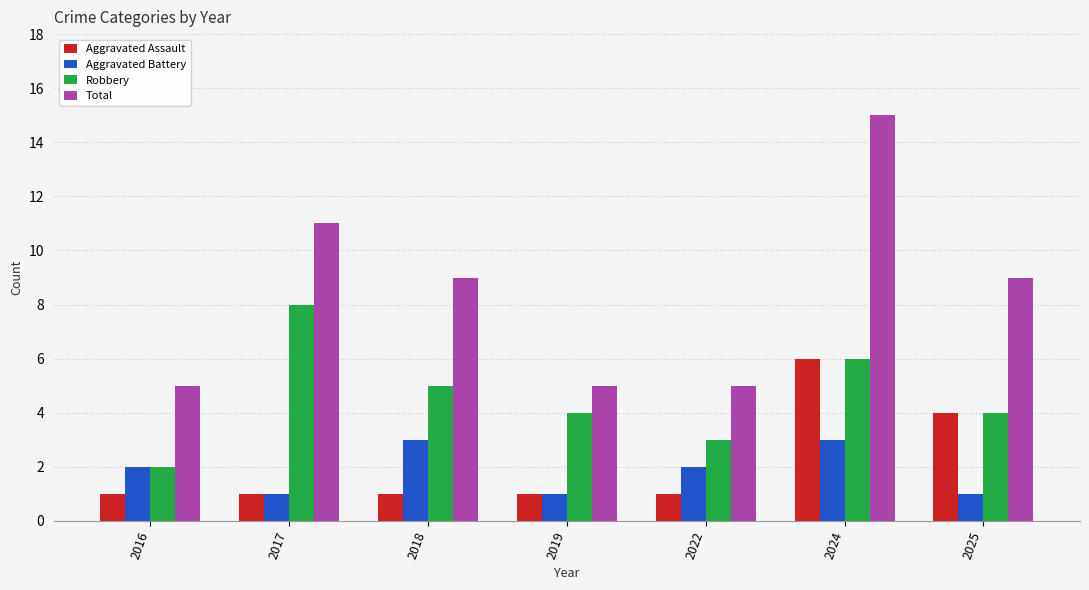

Reading left to right, transcribe all the data shown in this chart.

Aggravated Assault: 2016=1	2017=1	2018=1	2019=1	2022=1	2024=6	2025=4
Aggravated Battery: 2016=2	2017=1	2018=3	2019=1	2022=2	2024=3	2025=1
Robbery: 2016=2	2017=8	2018=5	2019=4	2022=3	2024=6	2025=4
Total: 2016=5	2017=11	2018=9	2019=5	2022=5	2024=15	2025=9